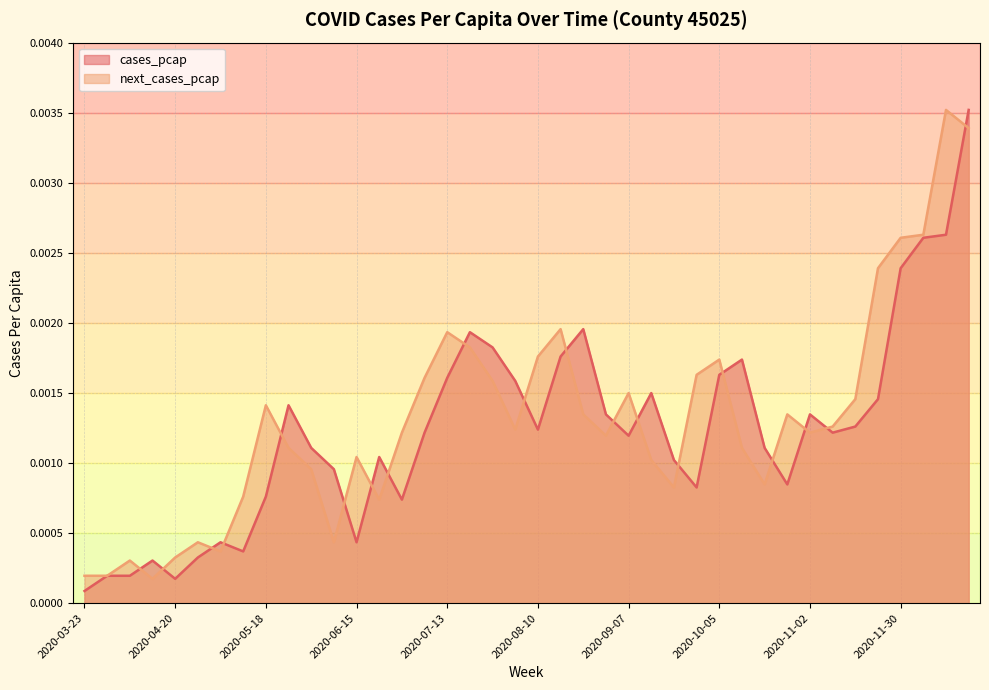

How many interior local peaks does the next_cases_pcap series have?

10